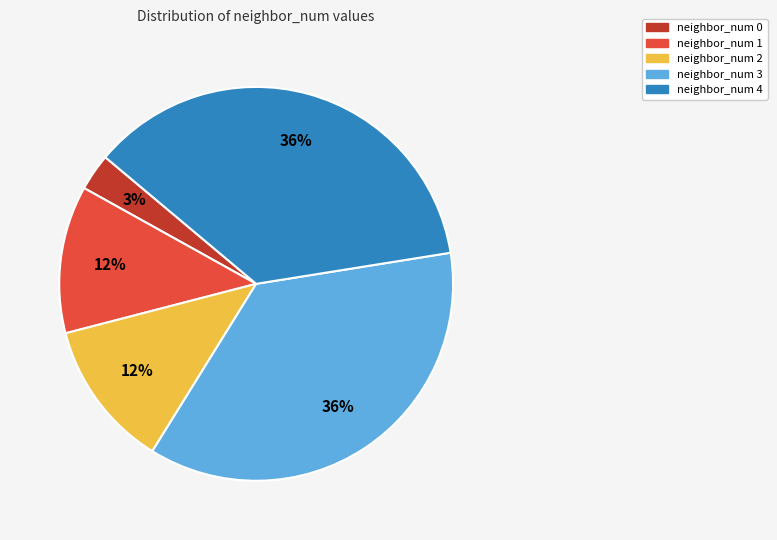

Which category has the smallest portion of the pie?

neighbor_num 0